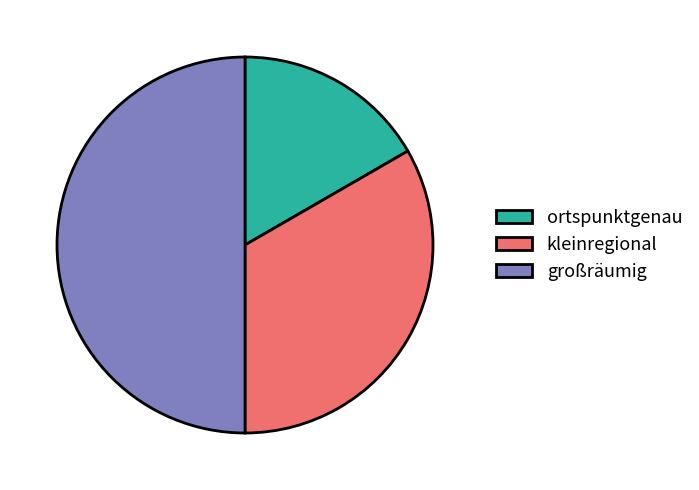

How many slices are in this pie chart?

3